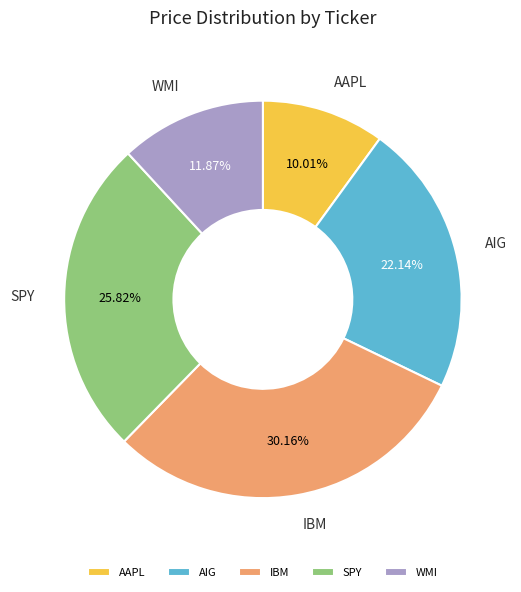

Combined, do AAPL and IBM account for over 50%?

No